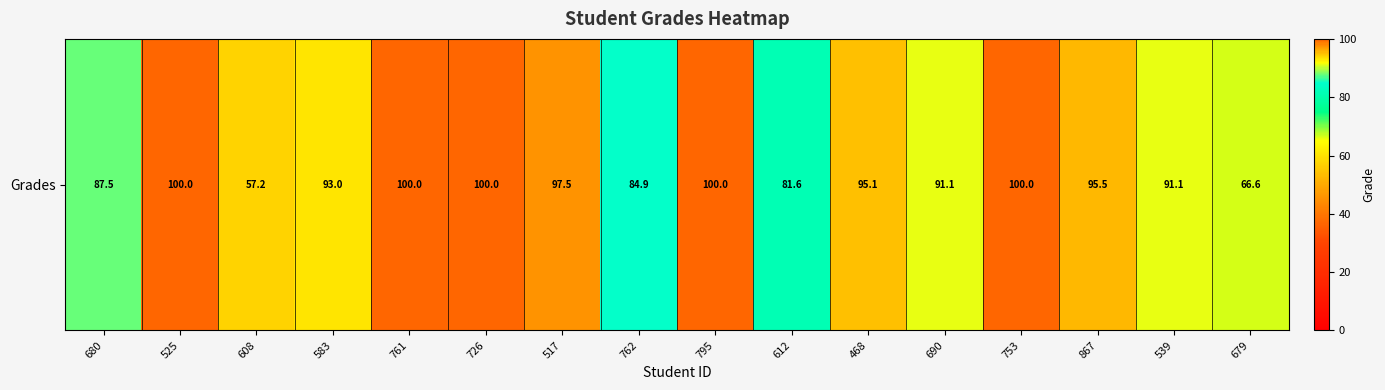

True or false: the data shows 91.1 at 539.

True